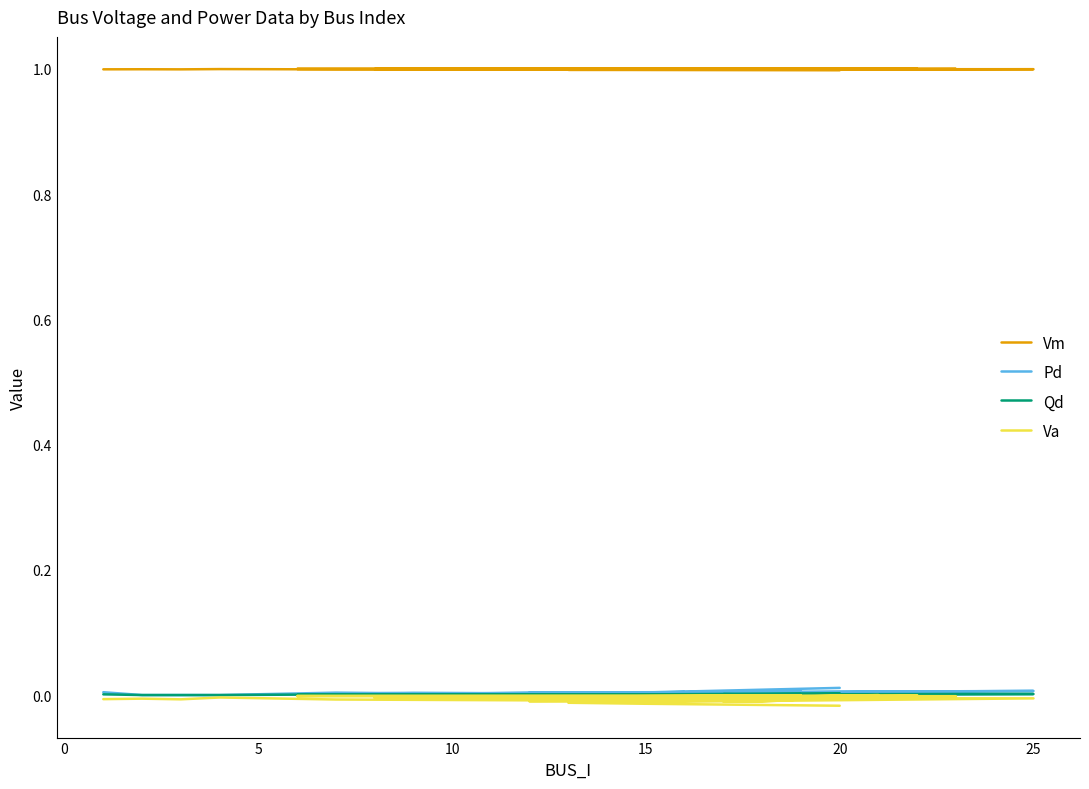

How many interior local valleys does the Qd series have?

7